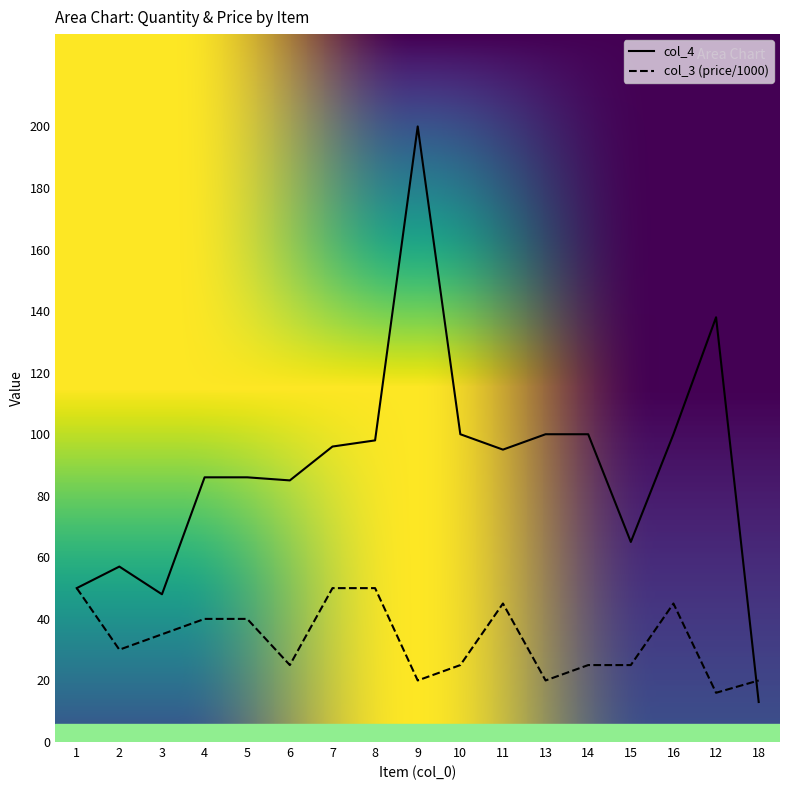

Reading left to right, list all the values displayed in this chart.

col_4: 50	57	48	86	86	85	96	98	200	100	95	100	100	65	100	138	13
col_3: 50	30	35	40	40	25	50	50	20	25	45	20	25	25	45	16	20